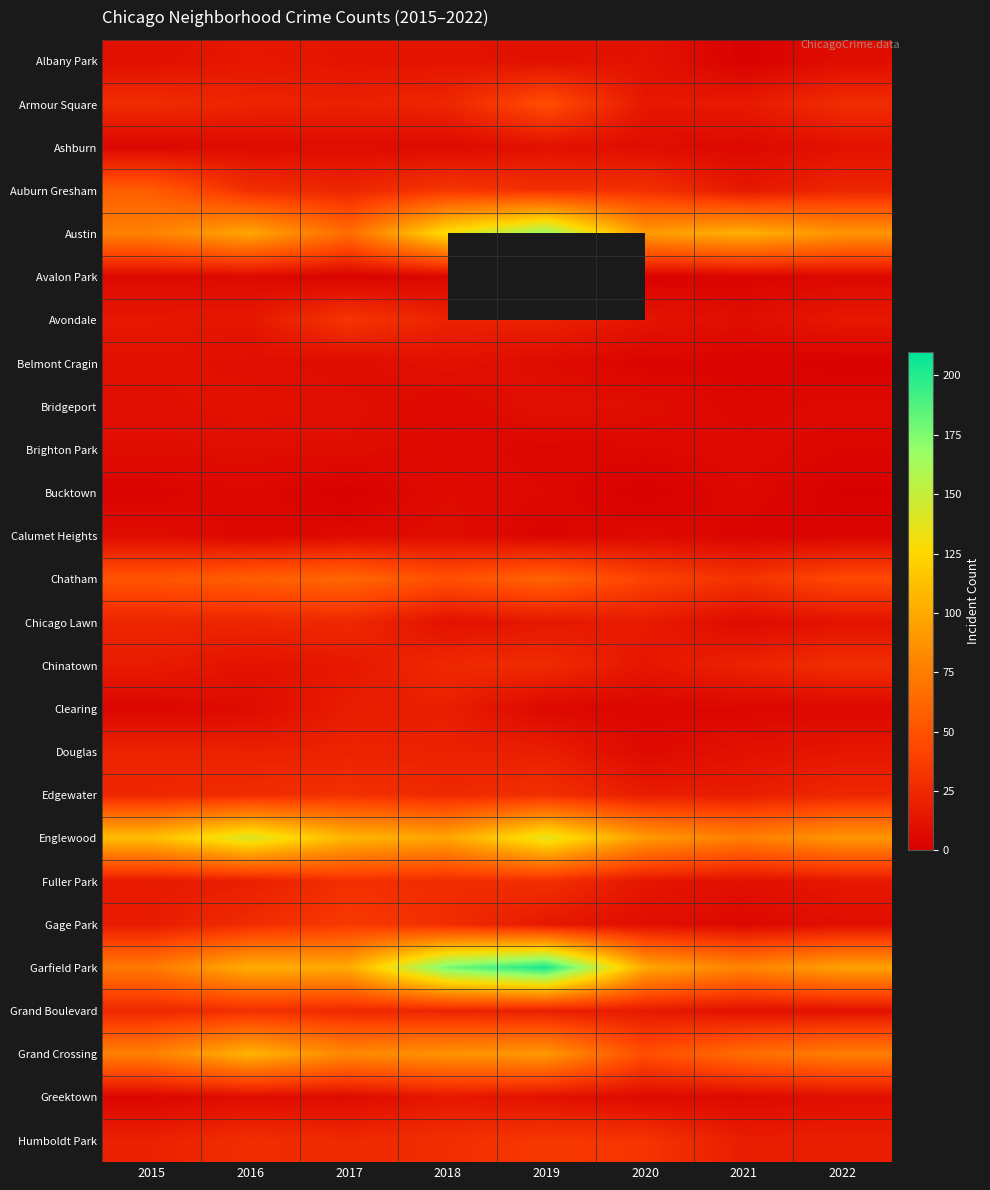

The value of Chatham at 2016 is 28.5. True or false?

False